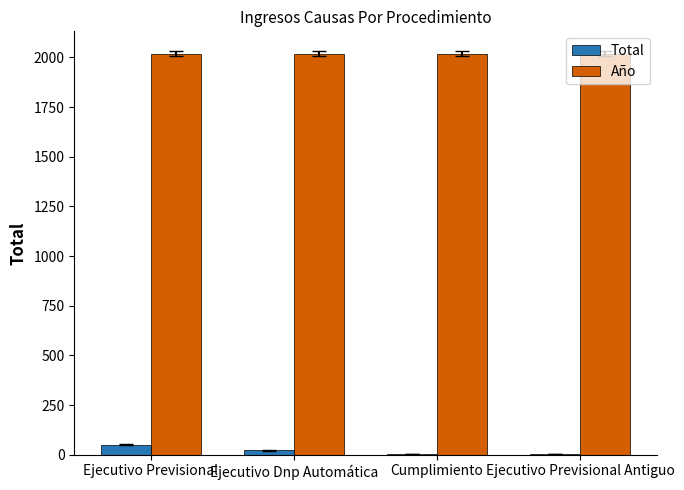

The value of Año at Ejecutivo Dnp Automática is 2724. True or false?

False